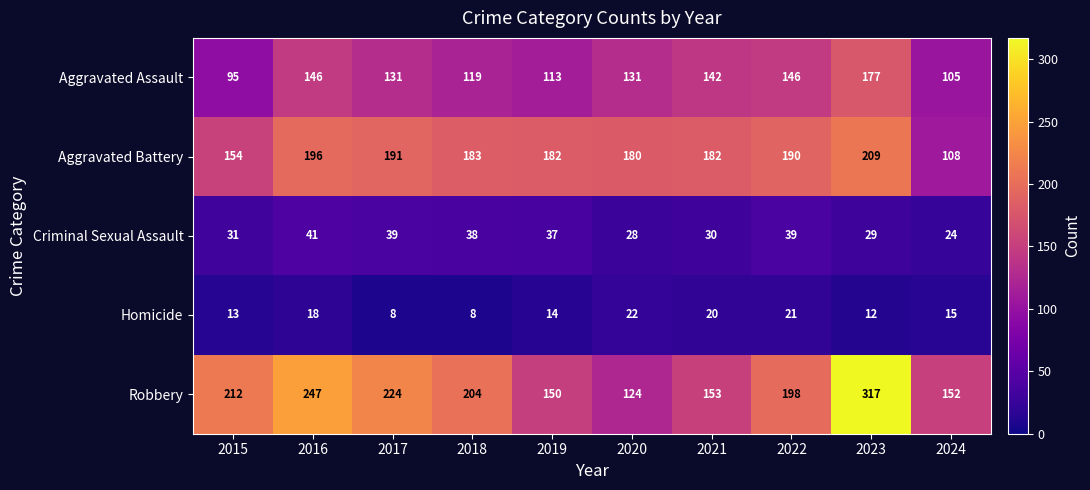

The Aggravated Assault series shows 177 at 2023. True or false?

True